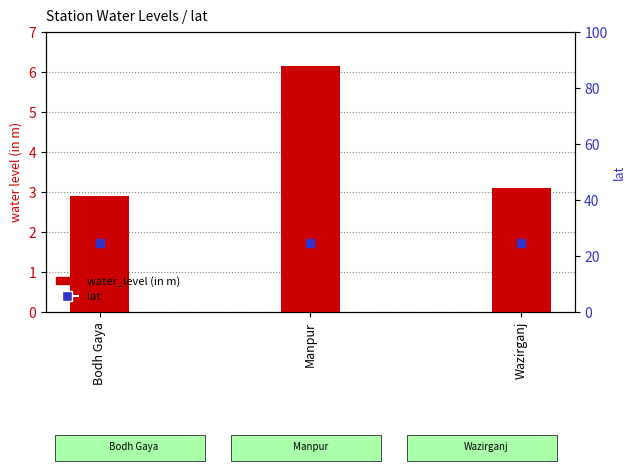

Which series reaches the maximum Y coordinate?

lat